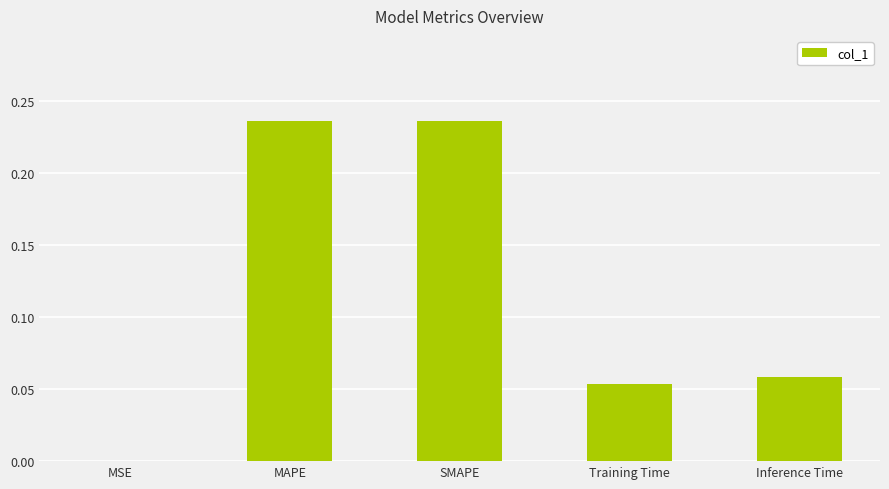

How many data points does each series have?

5